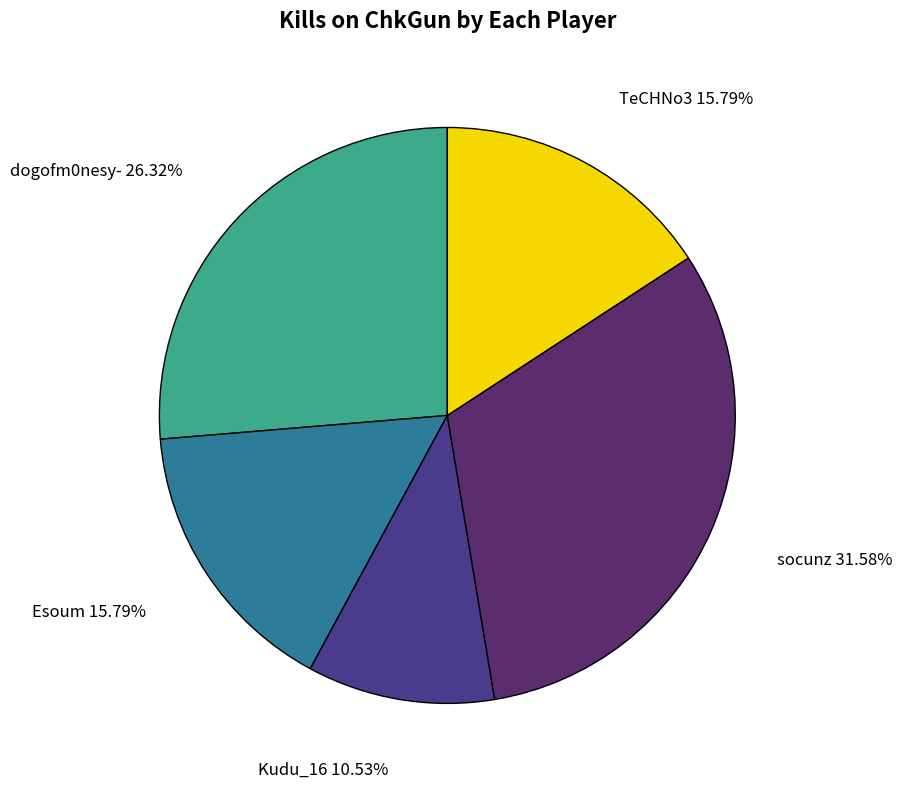

Is there any slice that represents more than half of the pie?

No